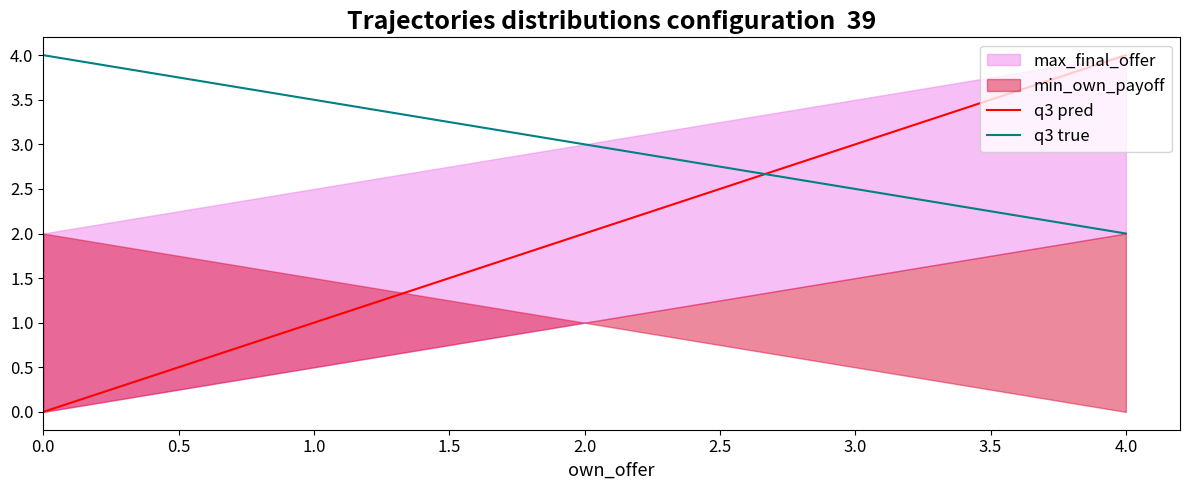

What is the average value of the q3 true series?

3.0